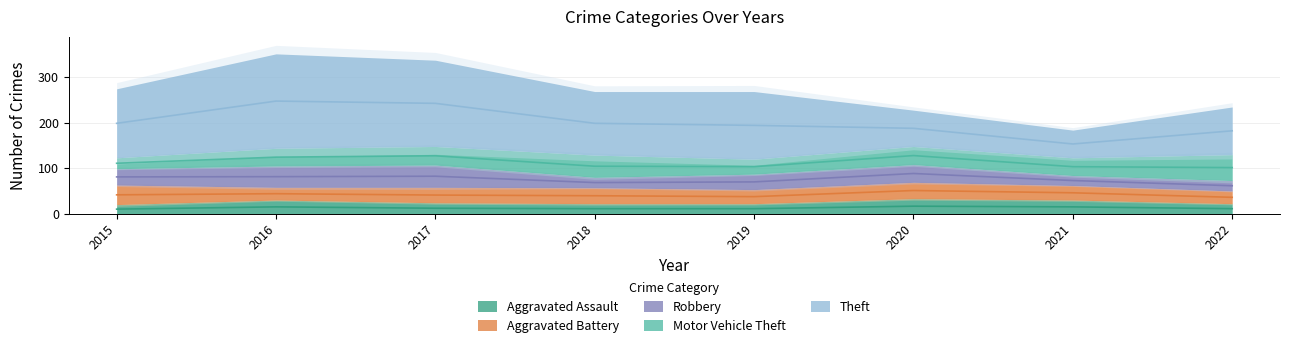

What are all the series names shown in the legend?

Aggravated Assault, Aggravated Battery, Robbery, Motor Vehicle Theft, Theft